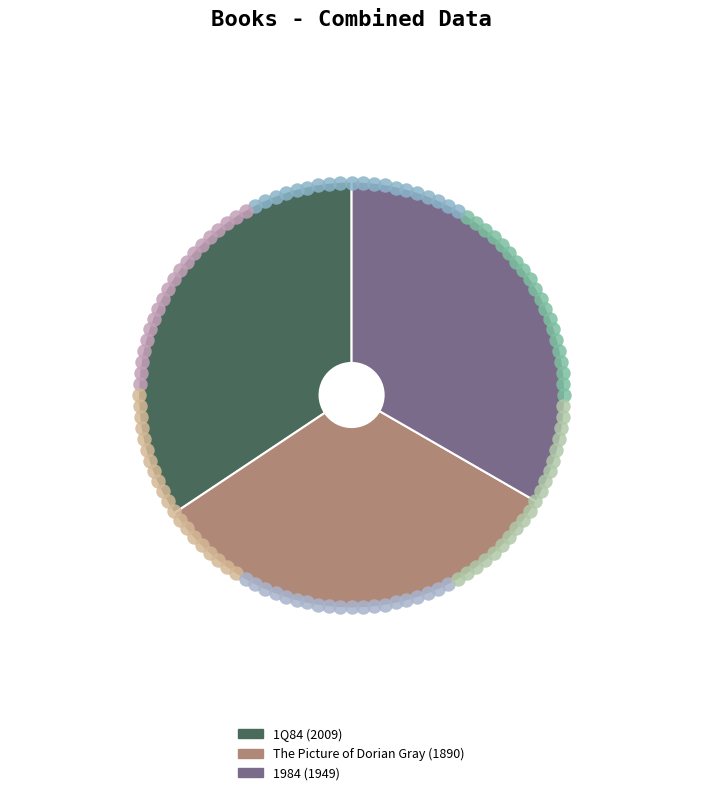

Does 1984 account for over 50% of the chart?

No